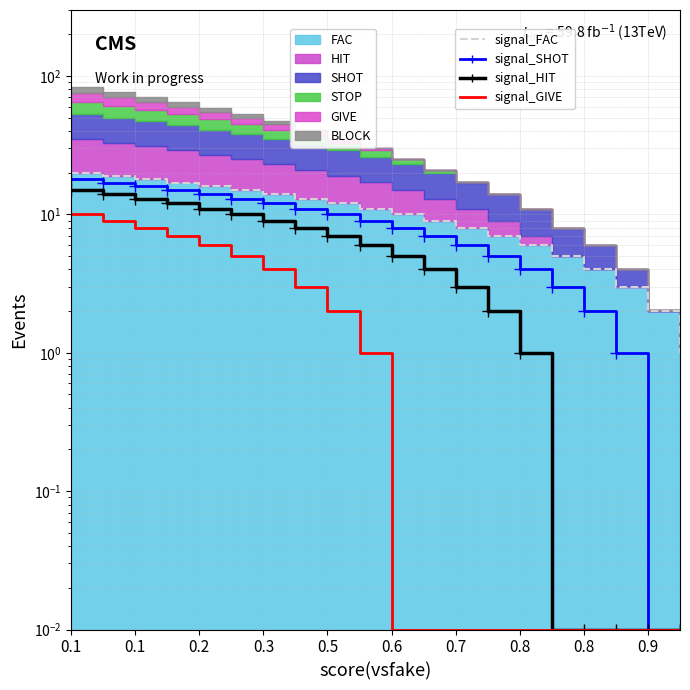

At which label does signal_HIT first exceed 6?

0.1